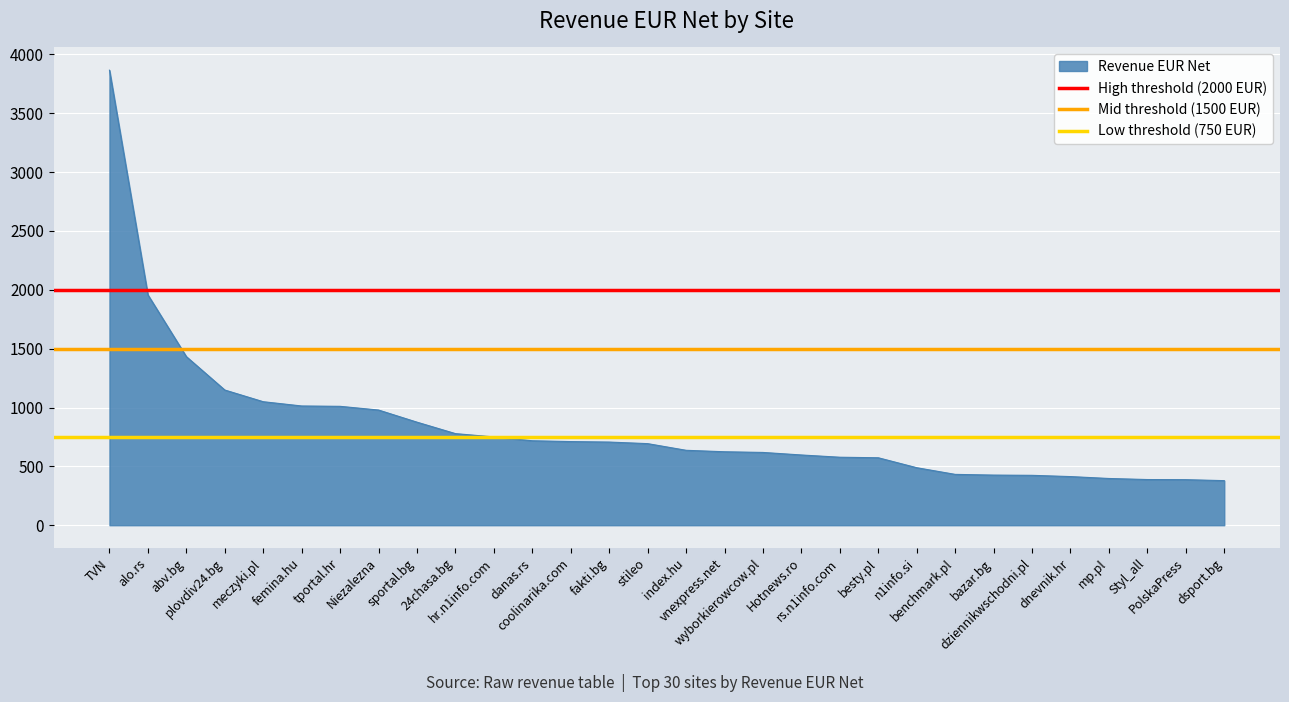

Where is High threshold (2000 EUR) nearest to the value 2000?

TVN